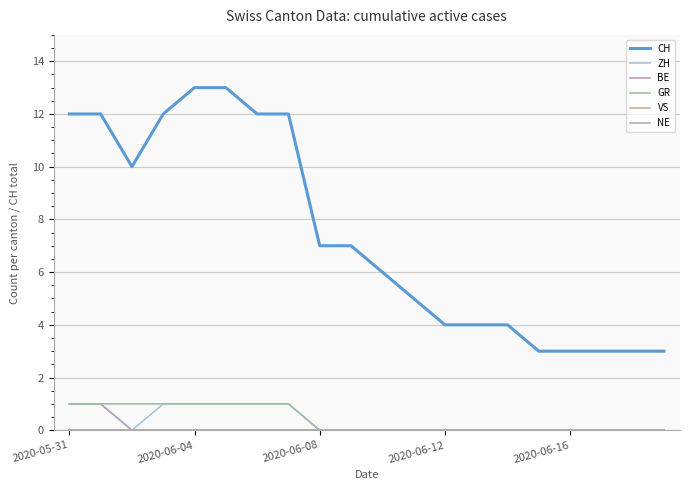

Does the chart have visible grid lines?

Yes